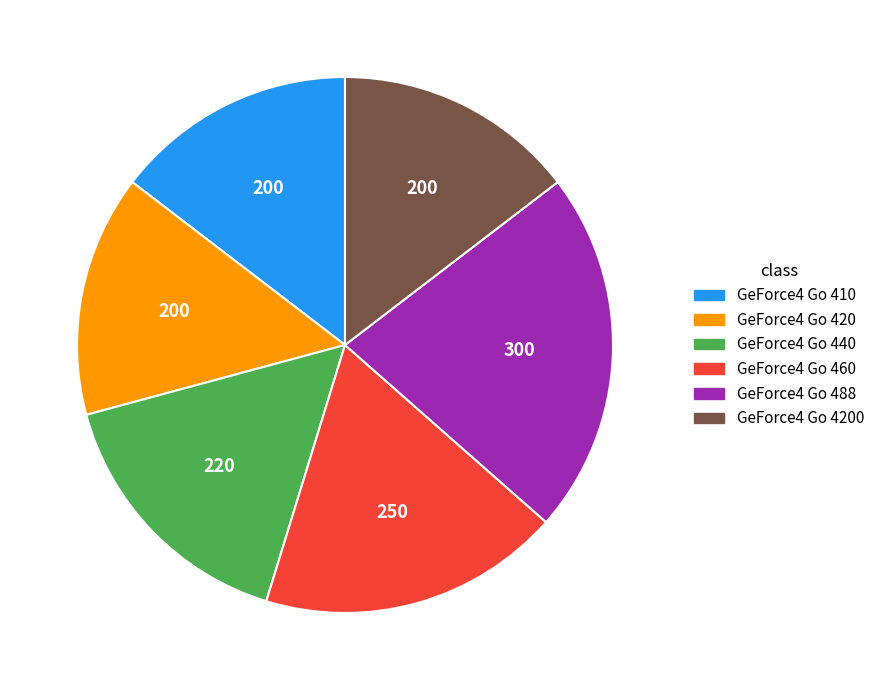

Does any single category account for the majority?

No